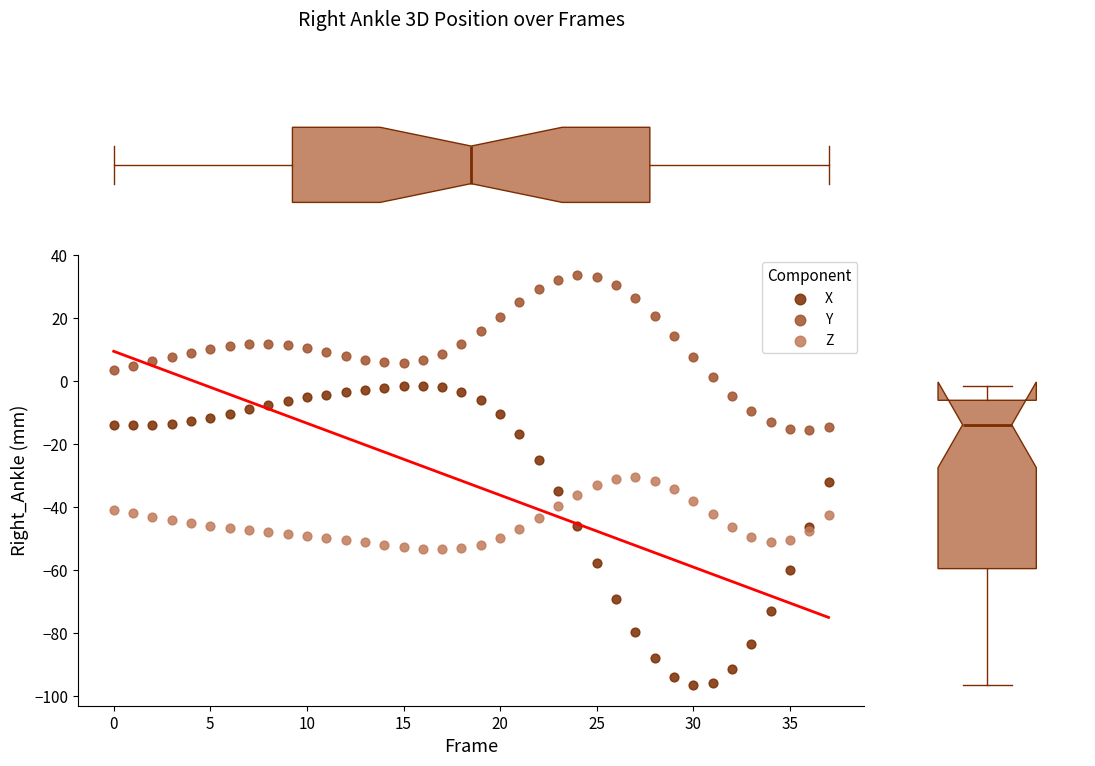

Which series has the widest spread of Y values?

X